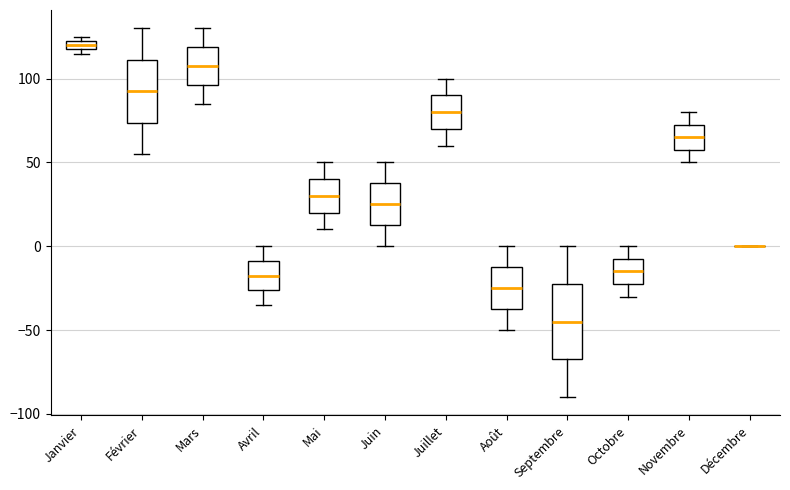

Which box is the tallest, from its lower edge to its upper edge?

Septembre